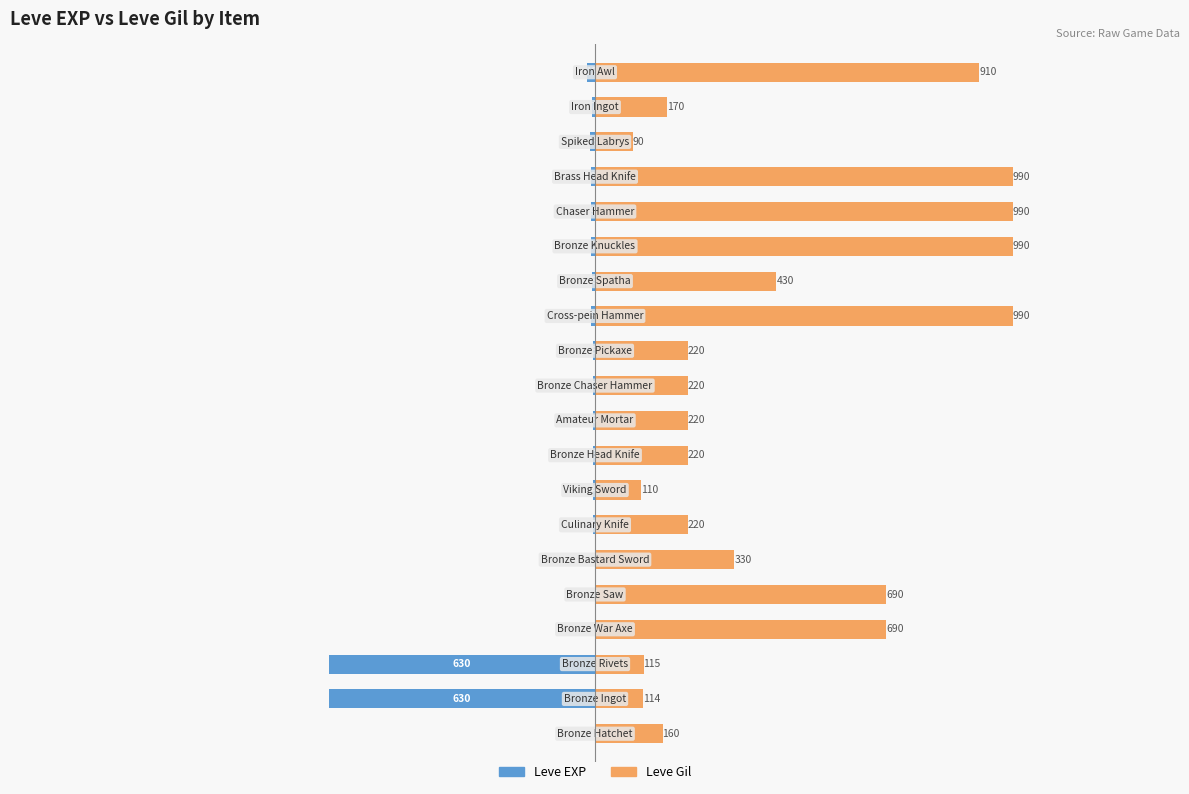

What is the average value of the Leve Gil series?

443